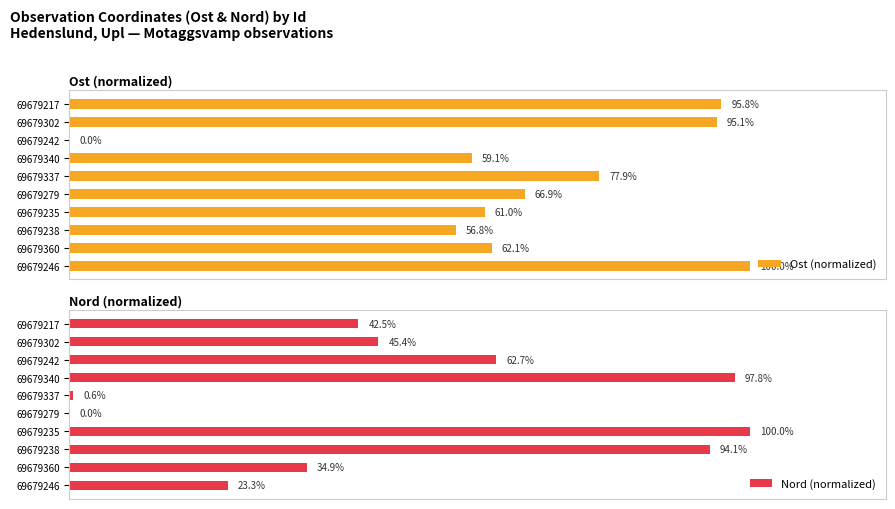

List the series in order of their peak value, highest first.

Ost (normalized), Nord (normalized)